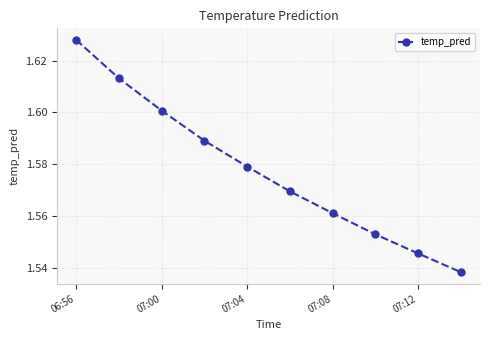

True or false: the data has more than 0 interior local peaks.

False